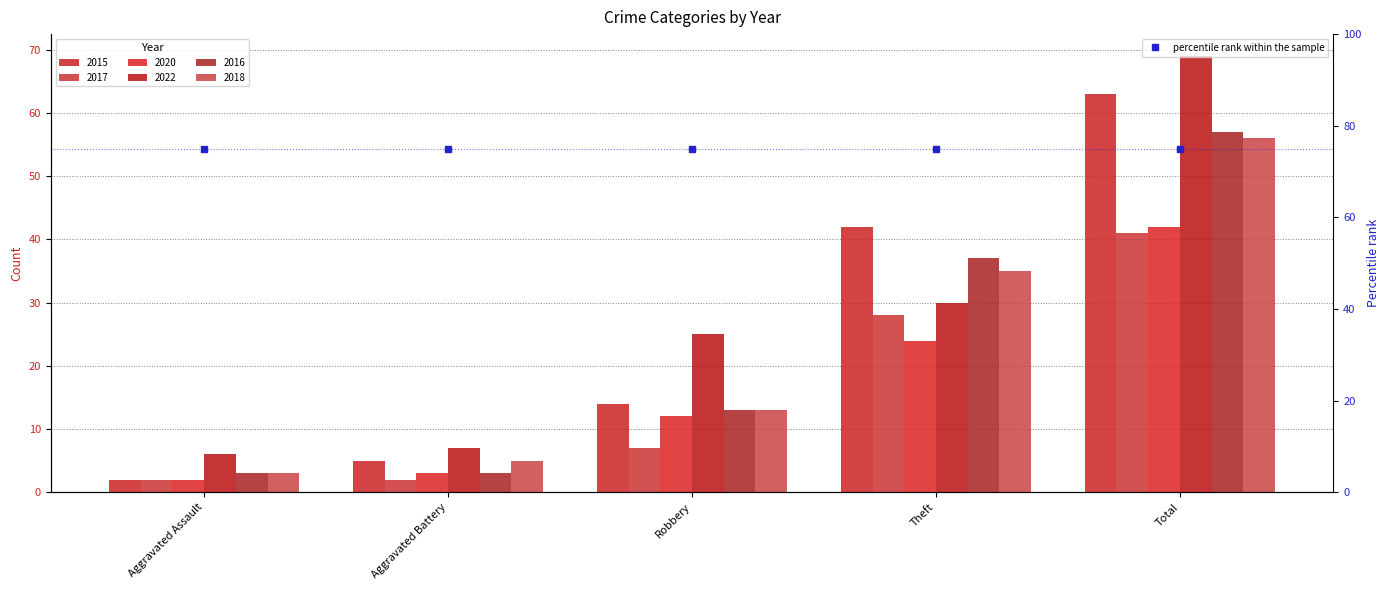

How many data points in 2015 are less than 14?

2